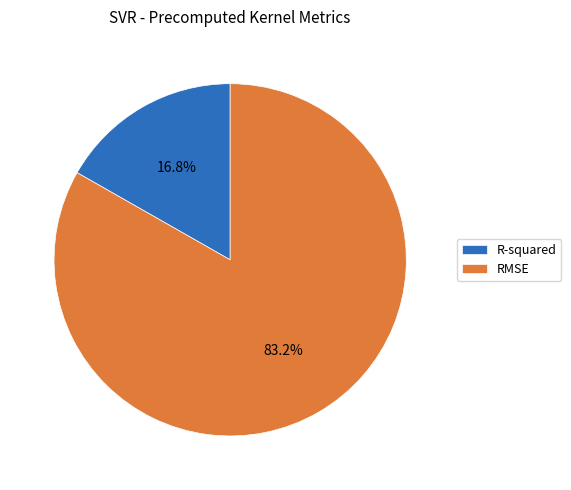

Is the sum of R-squared and RMSE greater than half?

Yes